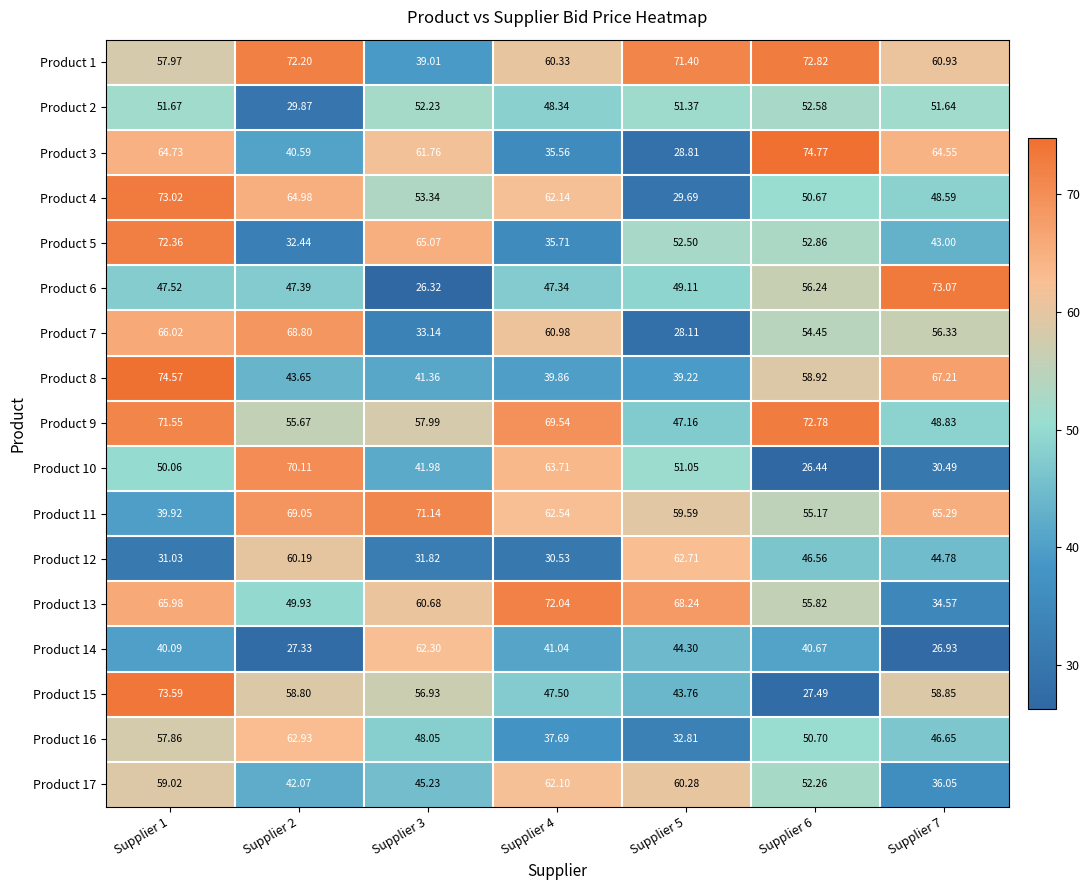

Rank the series at Supplier 5 from highest to lowest value.

Product 1, Product 13, Product 12, Product 17, Product 11, Product 5, Product 2, Product 10, Product 6, Product 9, Product 14, Product 15, Product 8, Product 16, Product 4, Product 3, Product 7